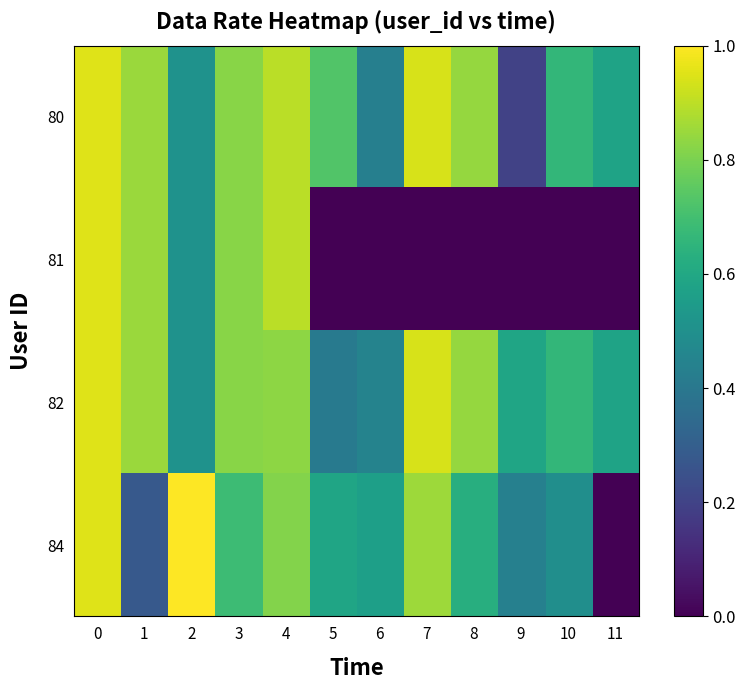

List the series in order of their peak value, highest first.

84, 80, 81, 82